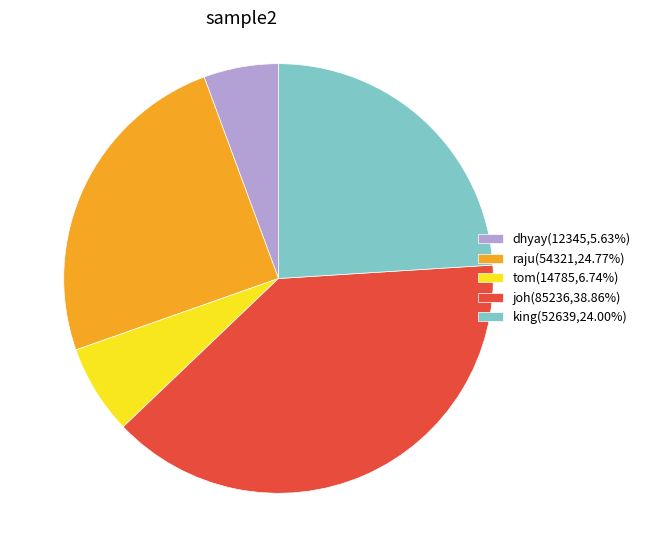

Count the number of slices in the pie.

5